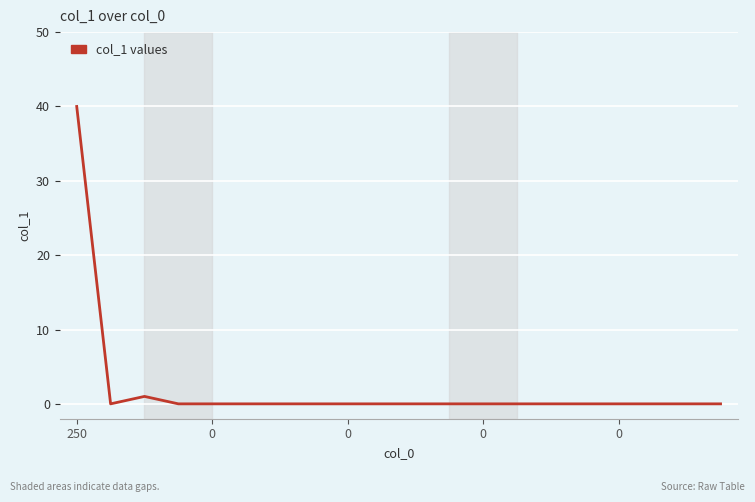

Reading left to right, list all the values displayed in this chart.

40	0	1	0	0	0	0	0	0	0	0	0	0	0	0	0	0	0	0	0